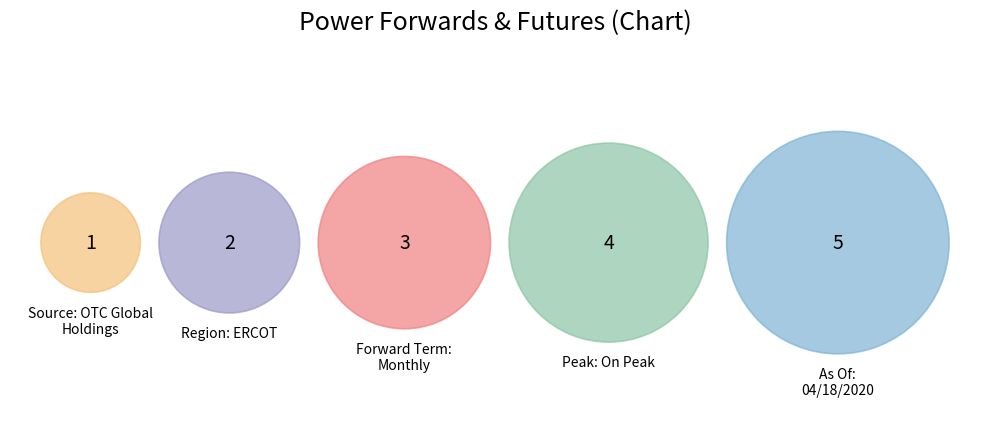

To the nearest percent, what is the combined percentage of Region: ERCOT and Peak: On Peak?

40%